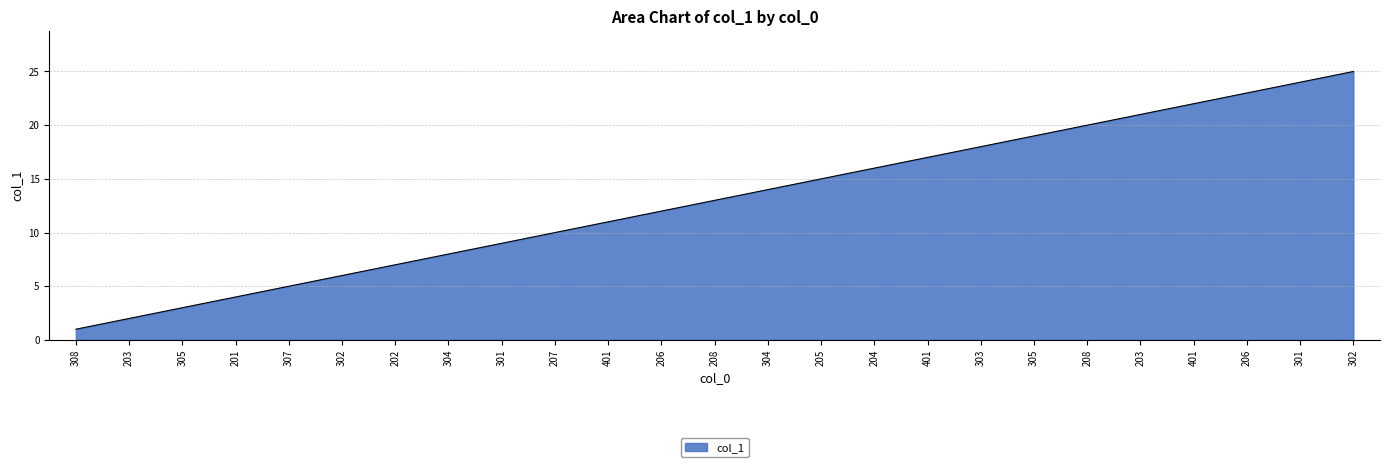

Rank the categories by value from highest to lowest.

302, 301, 206, 401, 203, 208, 305, 303, 401, 204, 205, 304, 208, 206, 401, 207, 301, 304, 202, 302, 307, 201, 305, 203, 308